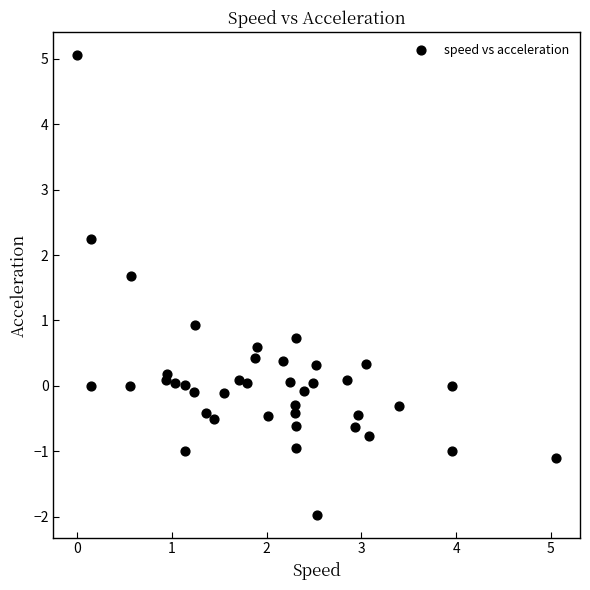

What is the range of X values (max minus min)?

5.1